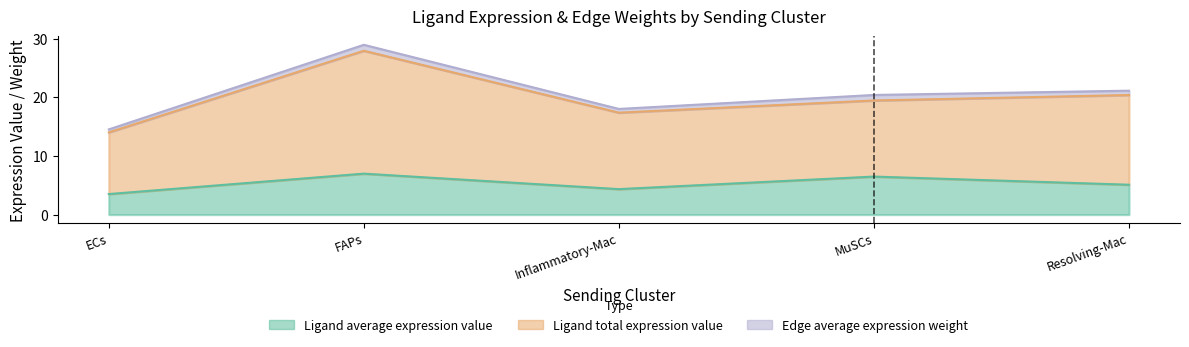

At which category does Ligand total expression value reach its first local peak?

FAPs